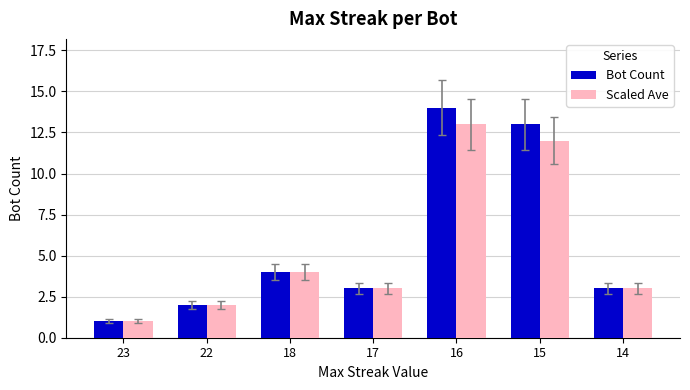

How many data points does each series have?

7